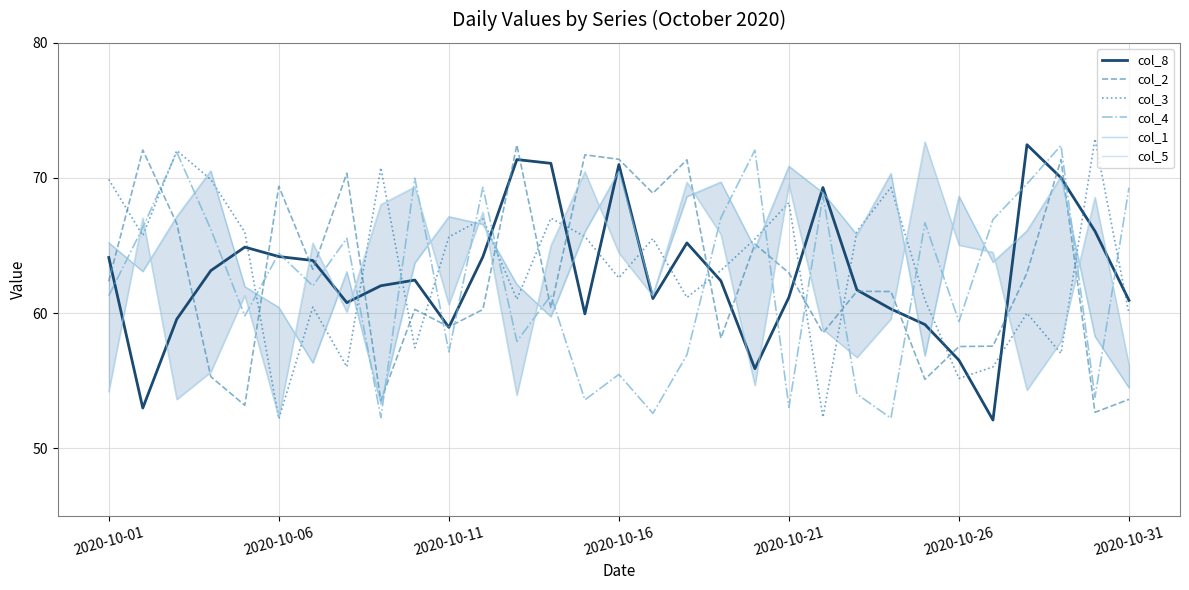

Which series has the largest total across all categories?

col_1